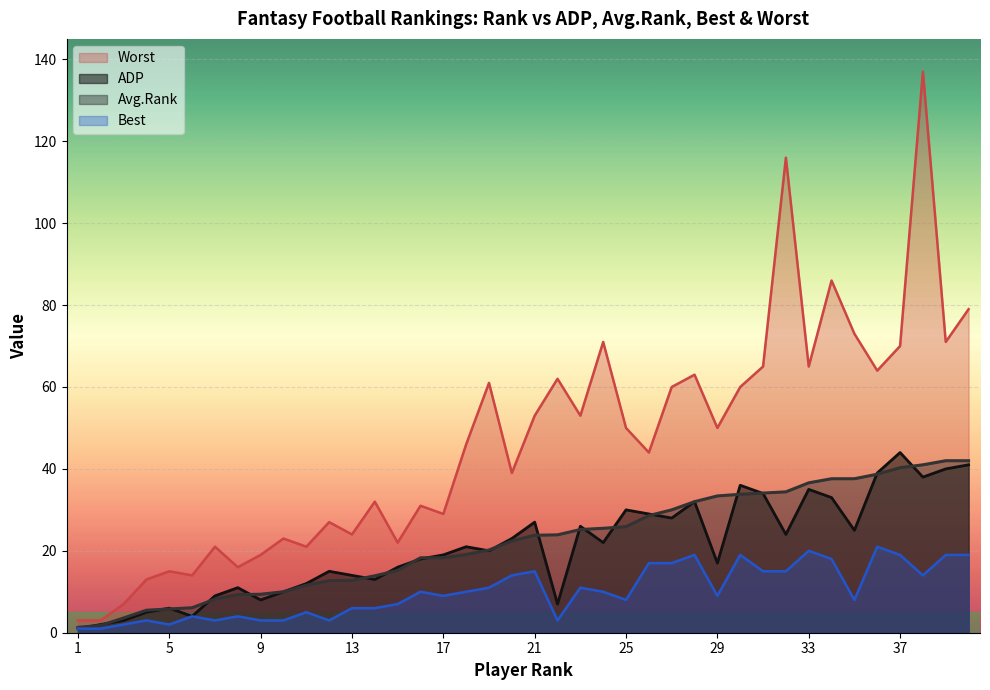

Rank the series at 17 from highest to lowest value.

Worst, ADP, Avg.Rank, Best